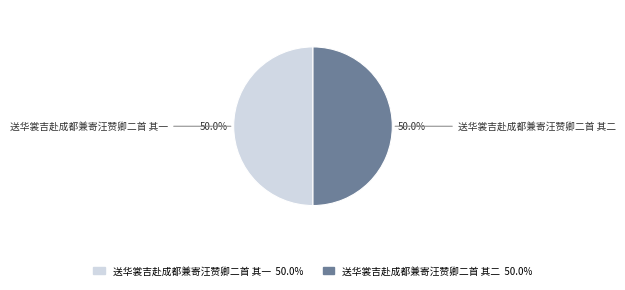

How many segments does this pie chart have?

2